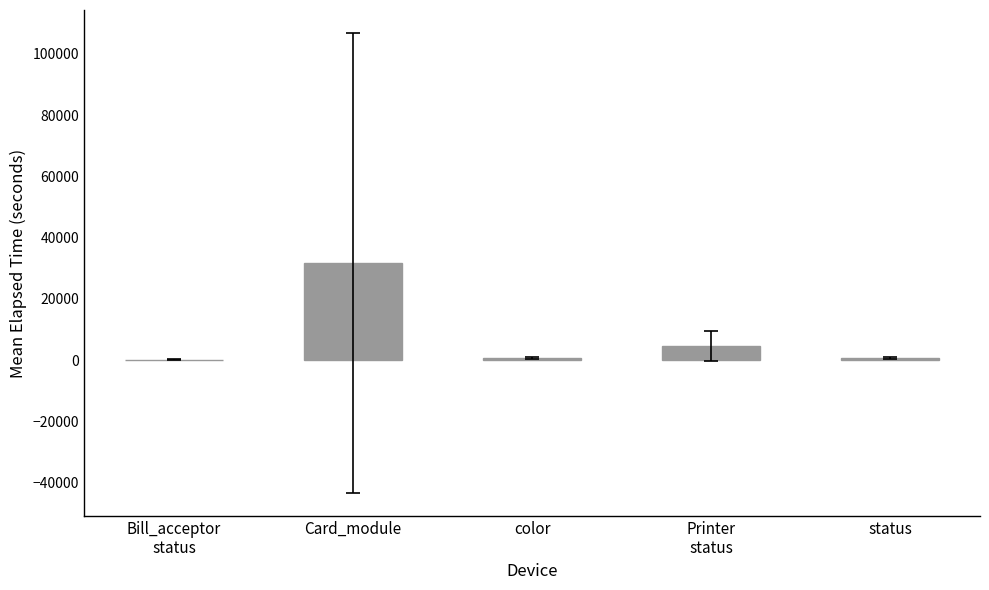

Approximately how many times larger is the value at Printer
status compared to Bill_acceptor
status?

34.0